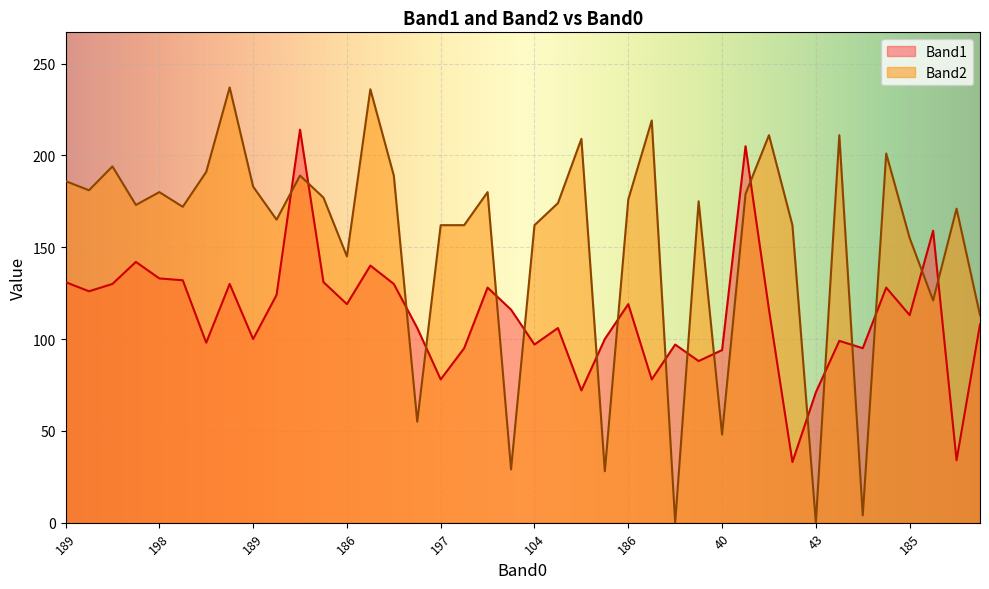

Where is the first local minimum for Band2?

173